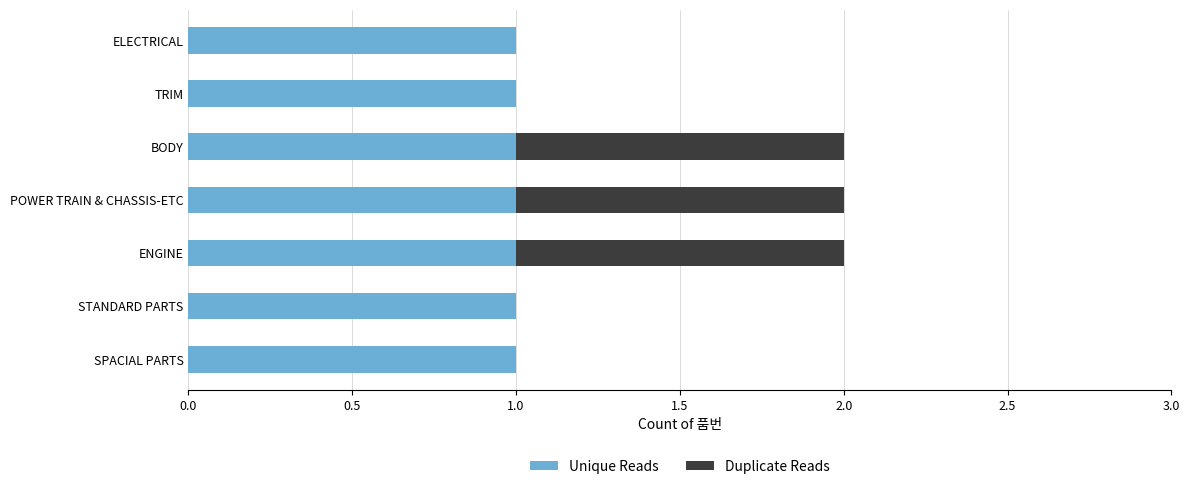

What is the sum of all Unique Reads values?

7